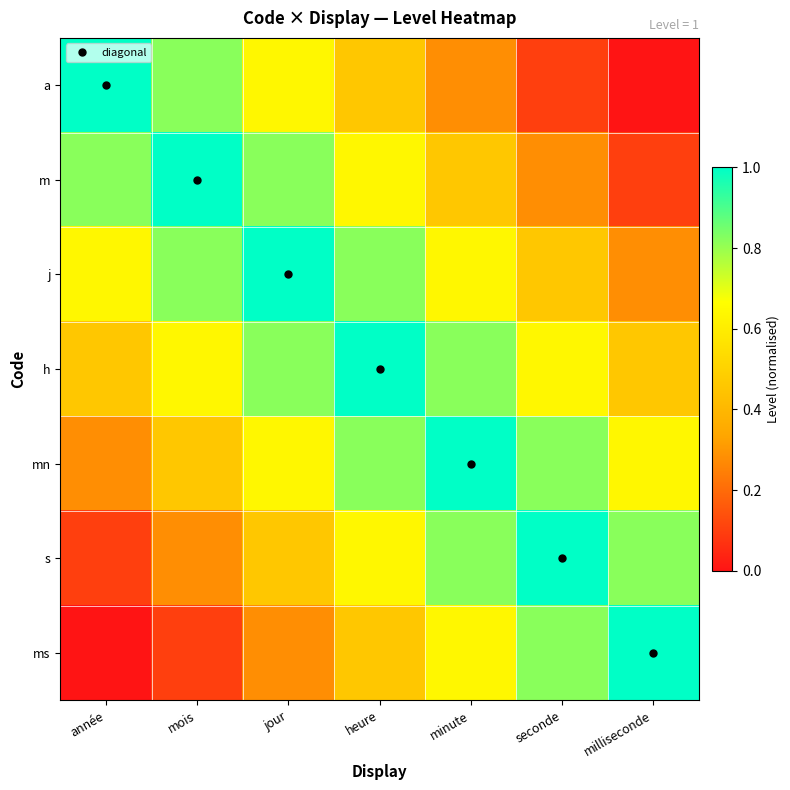

At which category does the chart reach its minimum across all series?

milliseconde